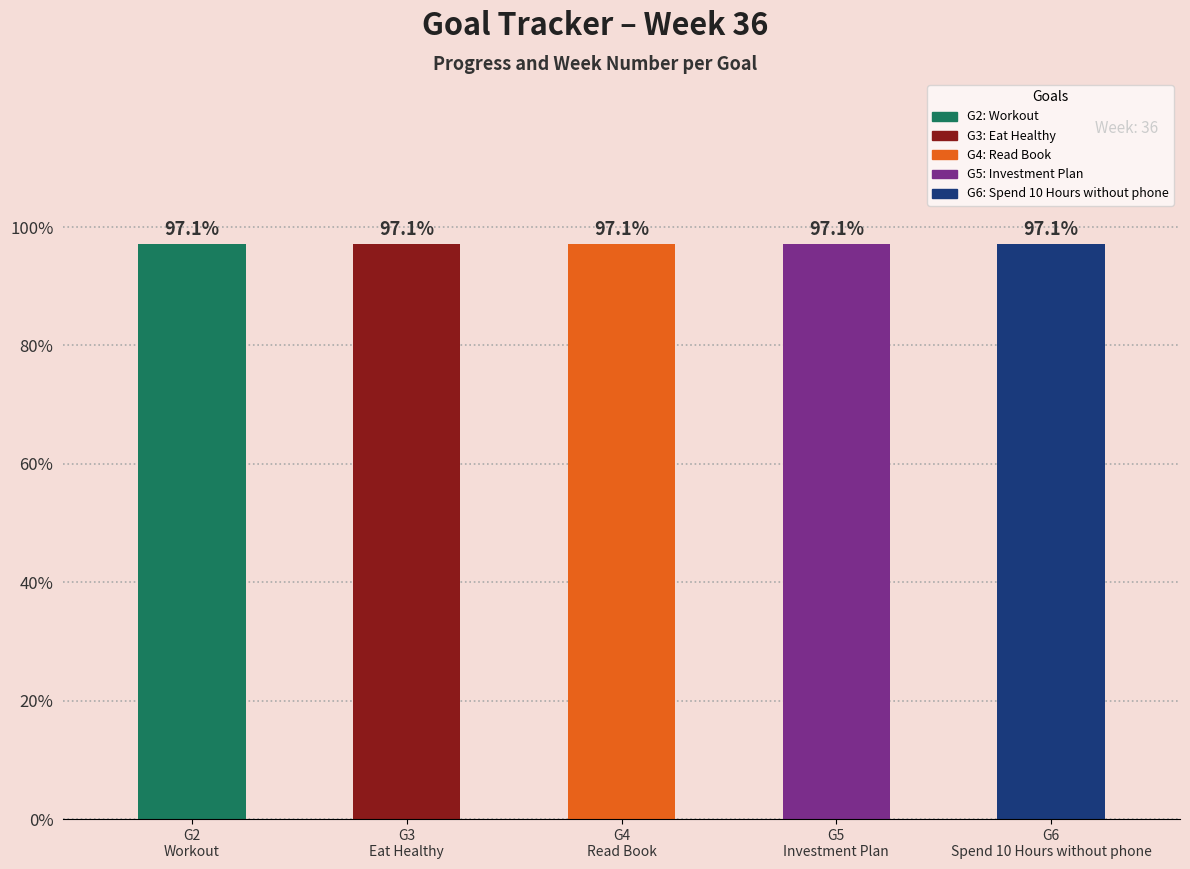

Which has a higher value, Workout or Spend 10 Hours without phone?

Workout